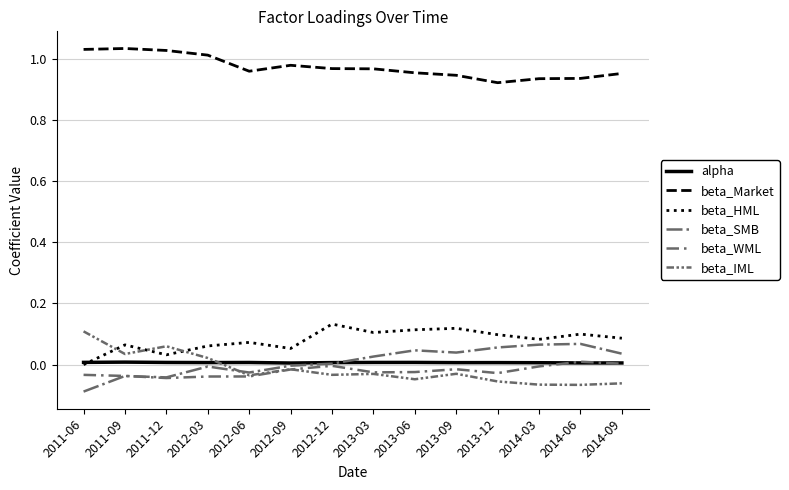

The alpha series shows 0.0 at 2011-06. True or false?

True